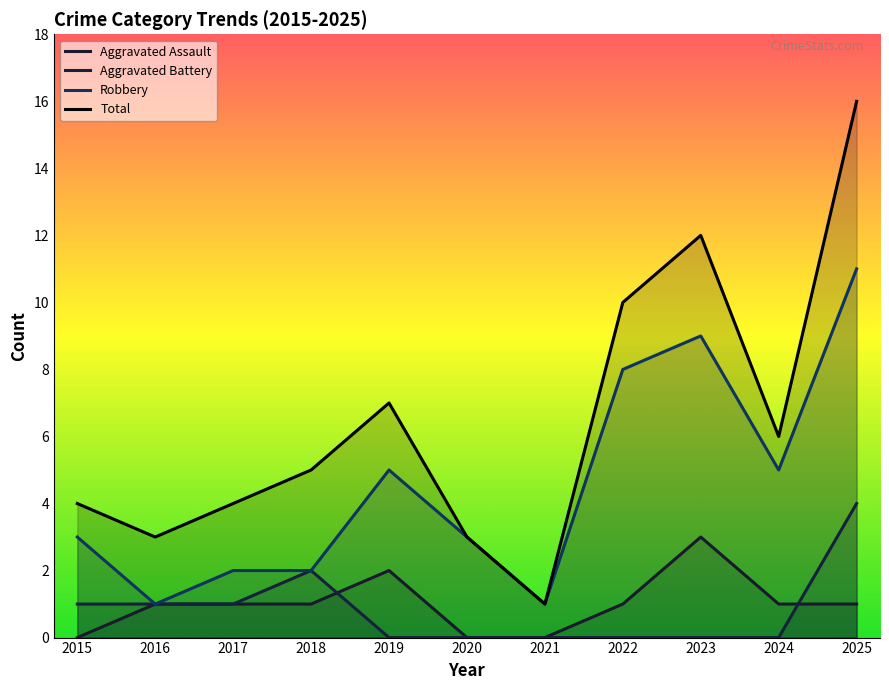

True or false: Aggravated Assault and Total cross at least once.

False